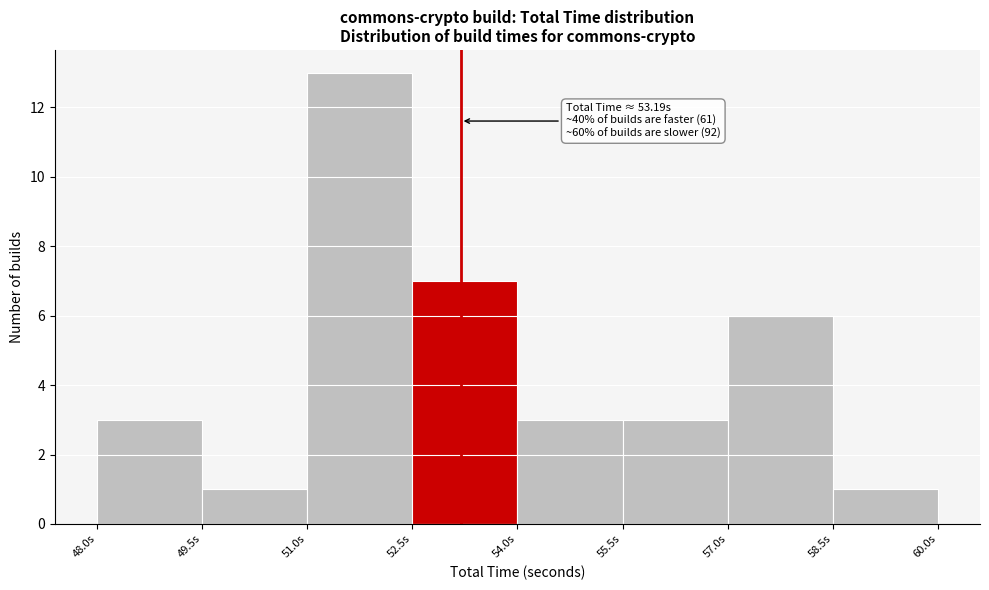

Over which range of the x-axis is the bar tallest?

51.0 to 52.5